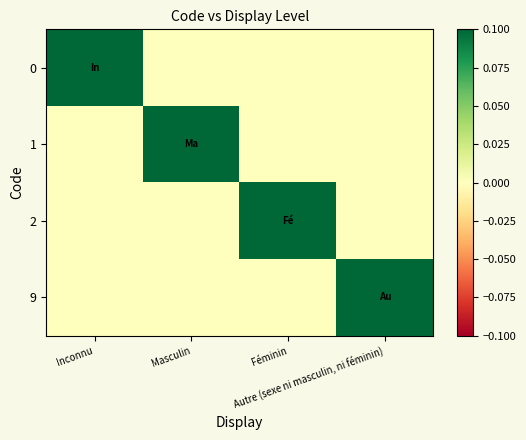

Reading left to right, list all the values displayed in this chart.

0: Inconnu=1	Masculin=0	Féminin=0	Autre (sexe ni masculin, ni féminin)=0
1: Inconnu=0	Masculin=1	Féminin=0	Autre (sexe ni masculin, ni féminin)=0
2: Inconnu=0	Masculin=0	Féminin=1	Autre (sexe ni masculin, ni féminin)=0
9: Inconnu=0	Masculin=0	Féminin=0	Autre (sexe ni masculin, ni féminin)=1